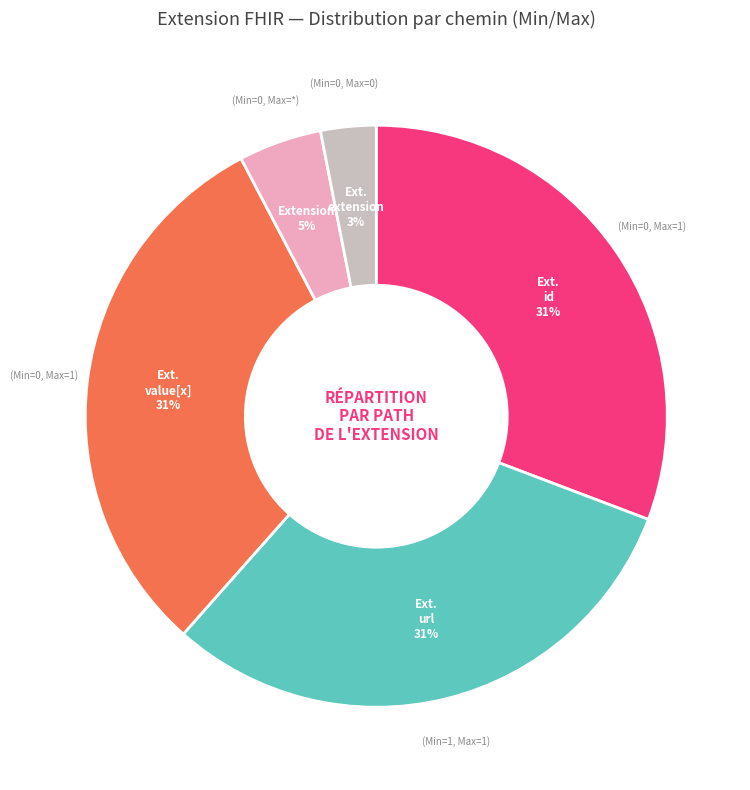

To the nearest percent, what is the average slice percentage?

20%